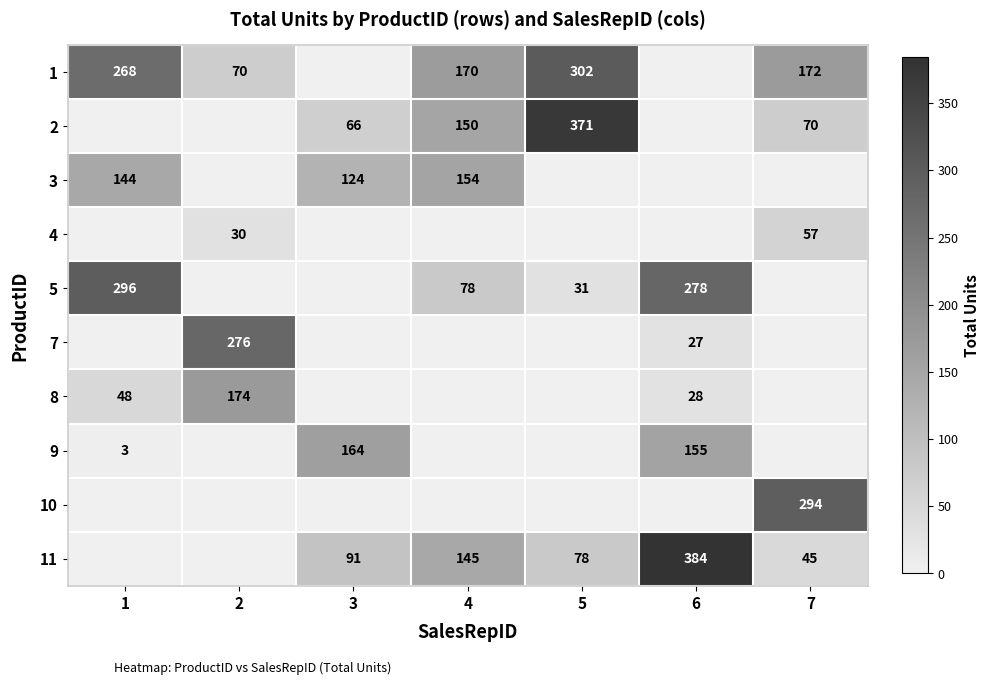

The row_5 series shows 0 at 3. True or false?

True